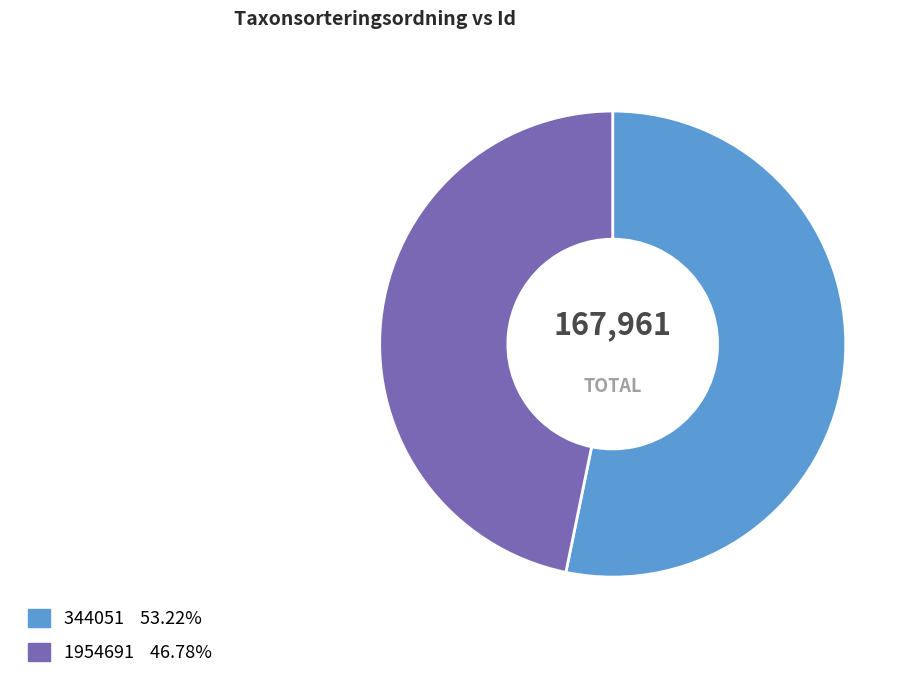

Which category accounts for the majority?

344051